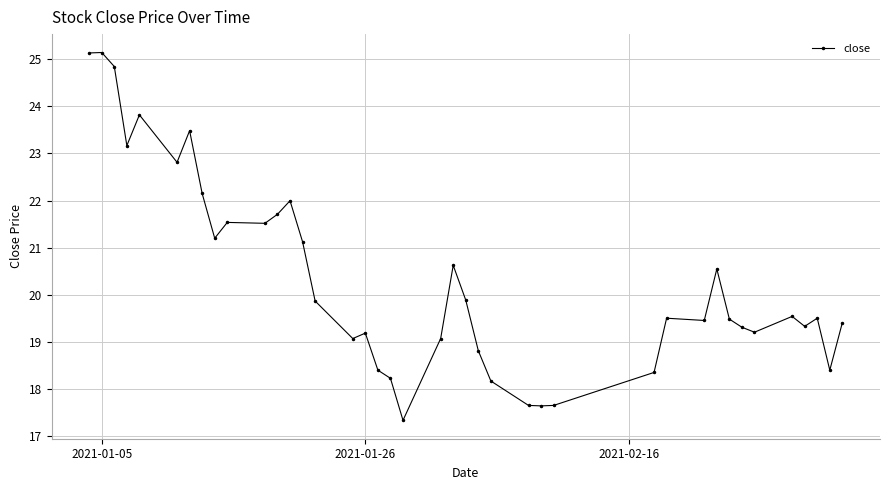

Count the number of data series in this chart.

1